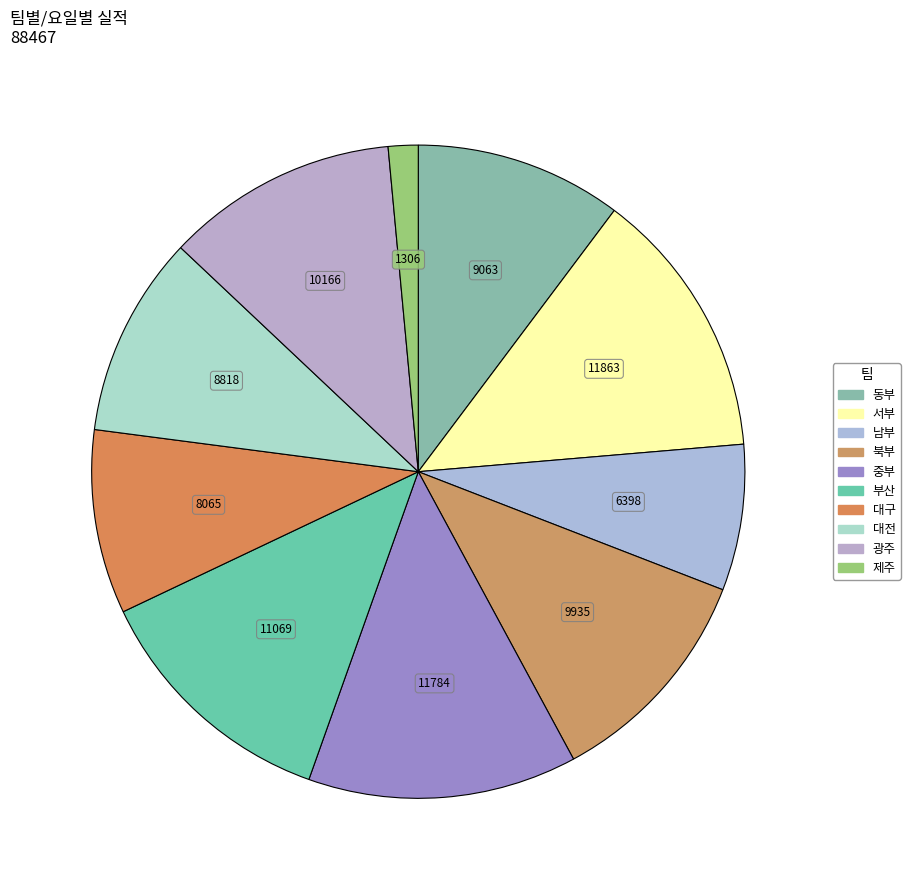

Count the number of slices in the pie.

10